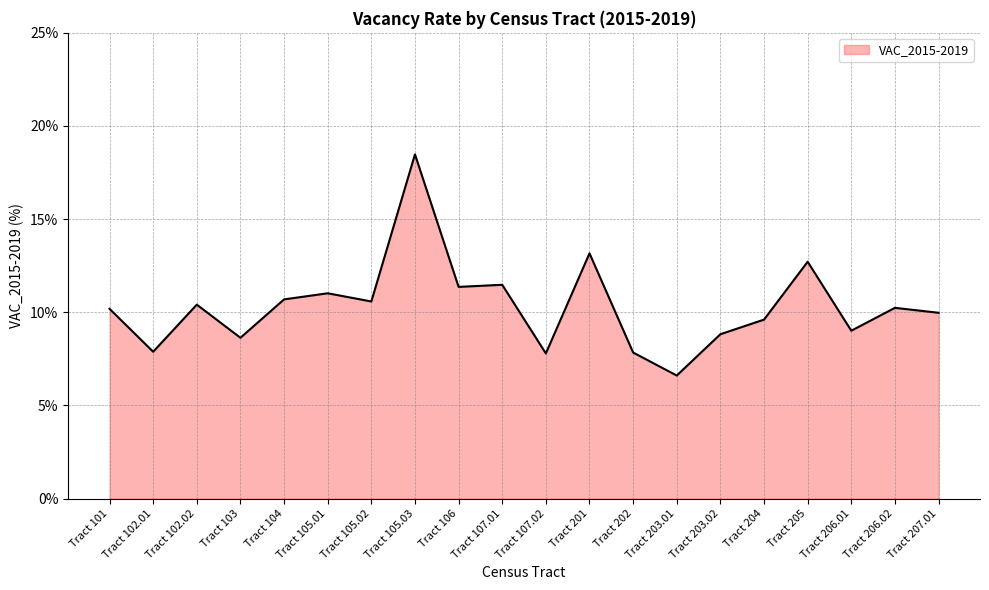

What is the difference between the maximum and minimum values?

11.9